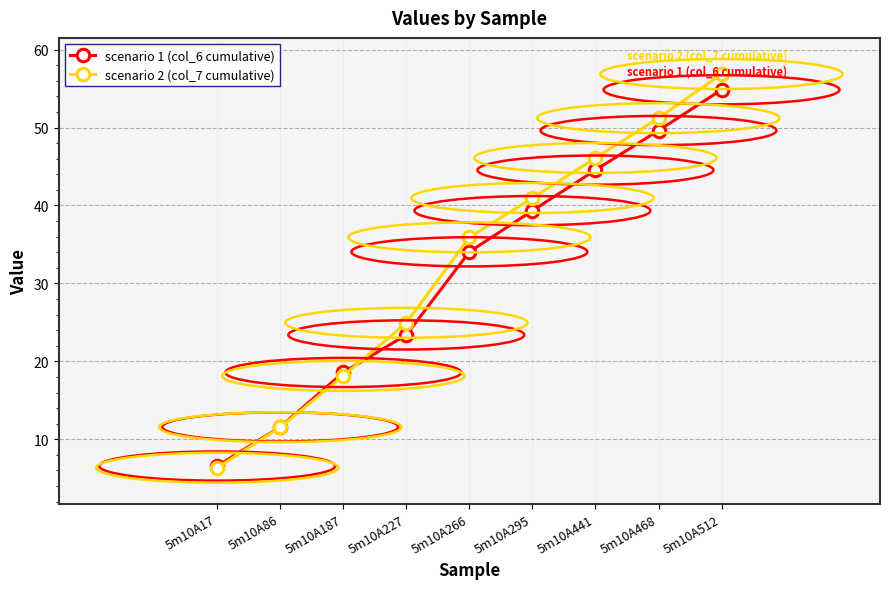

Reading left to right, what are all the values shown in this chart?

scenario 1 (col_6 cumulative): 6.6	11.6	18.6	23.4	34.1	39.3	44.5	49.6	54.8
scenario 2 (col_7 cumulative): 6.4	11.6	18.1	24.9	35.9	41.0	46.1	51.2	56.9